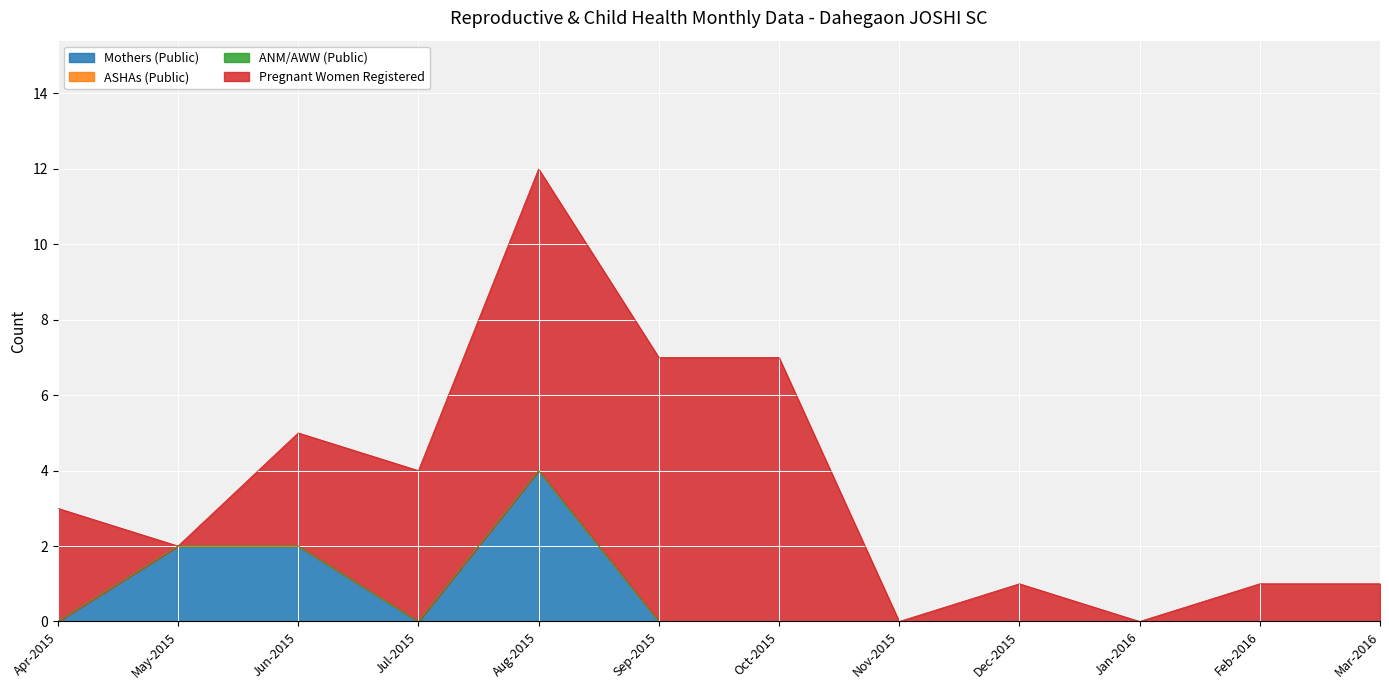

What is the difference between the highest and lowest values at Feb-2016?

1